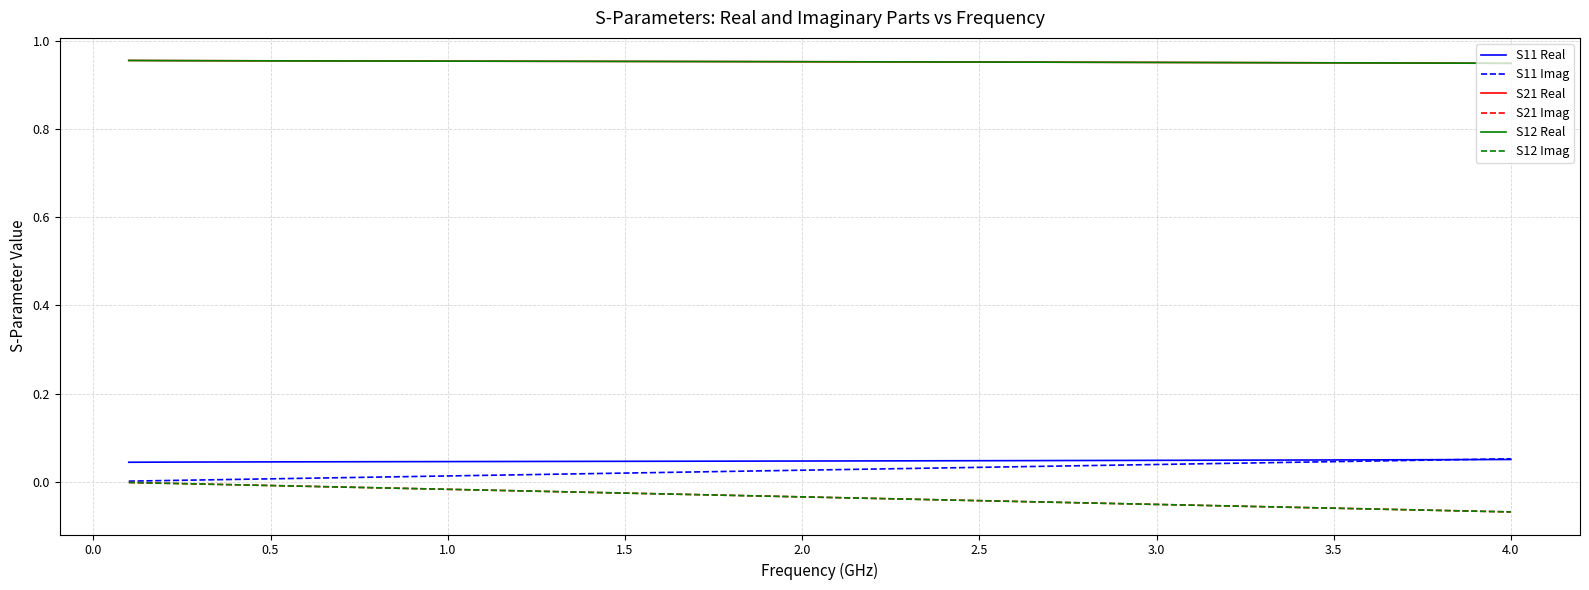

Does the chart display data point markers on the line(s)?

No